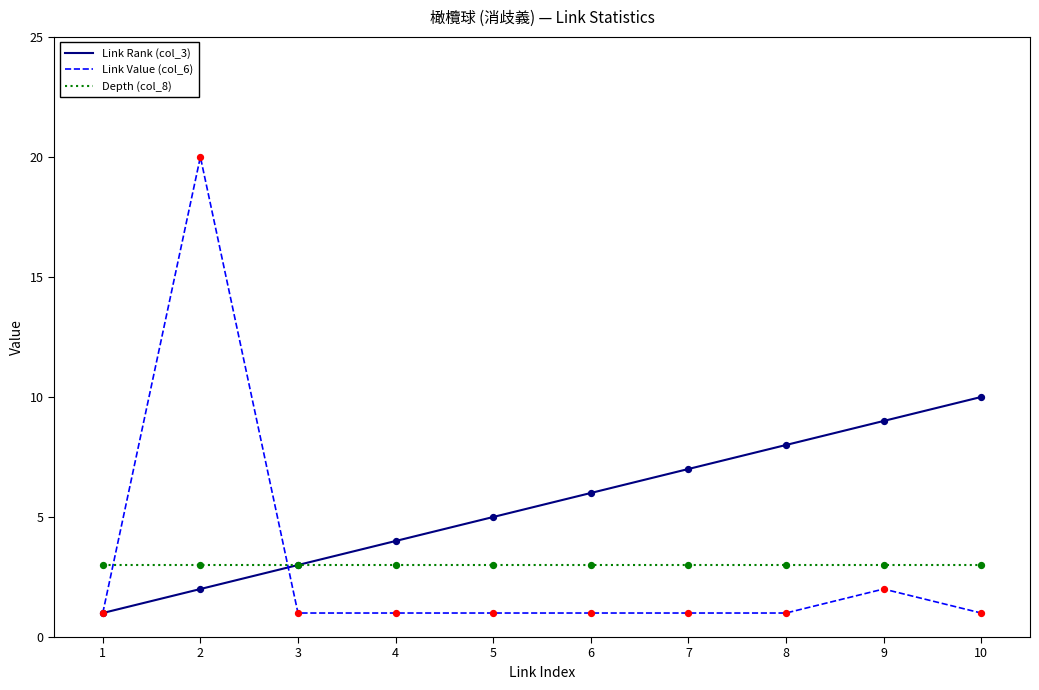

Between 2 and 10, which series saw the biggest shift?

Link Value (col_6)